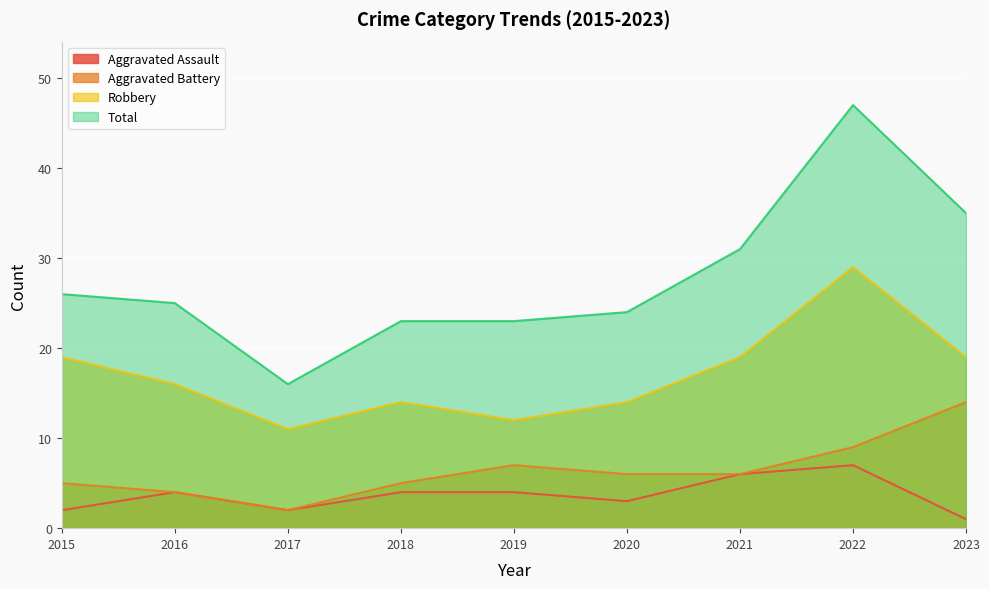

Count the number of data series in this chart.

4